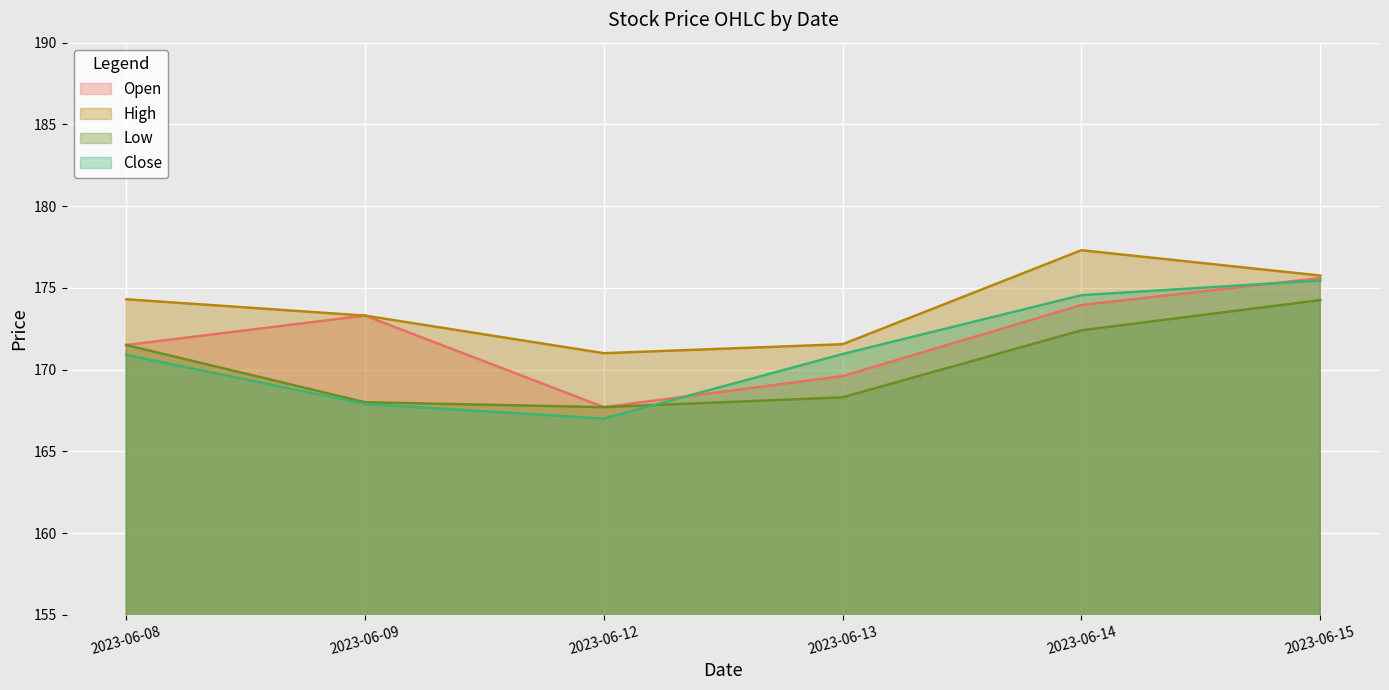

Between 2023-06-09 and 2023-06-12, which is larger?

2023-06-09